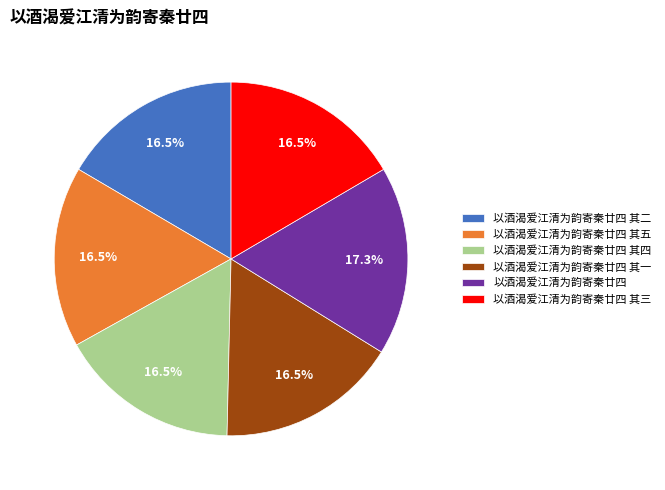

What is the largest slice in the pie chart?

以酒渴爱江清为韵寄秦廿四